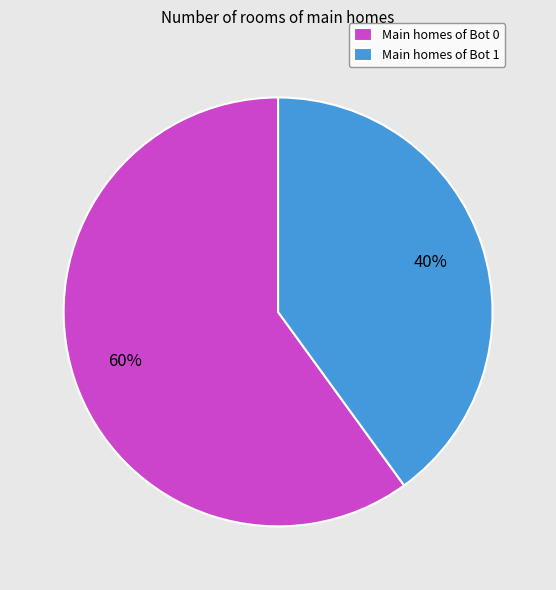

To the nearest percent, what is the difference between the largest and smallest slice percentages?

20%